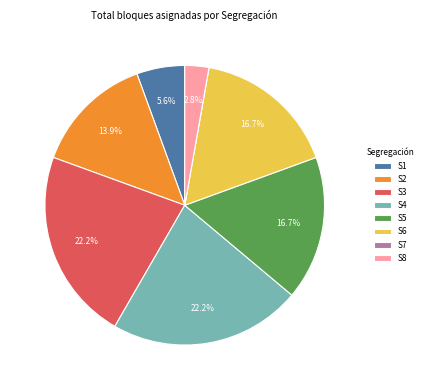

Which has a higher value, S8 or S1?

S1